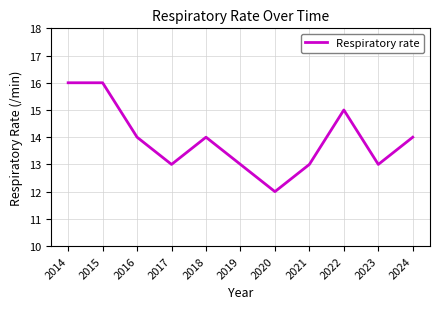

The chart shows a value of 14 at 2024. True or false?

True